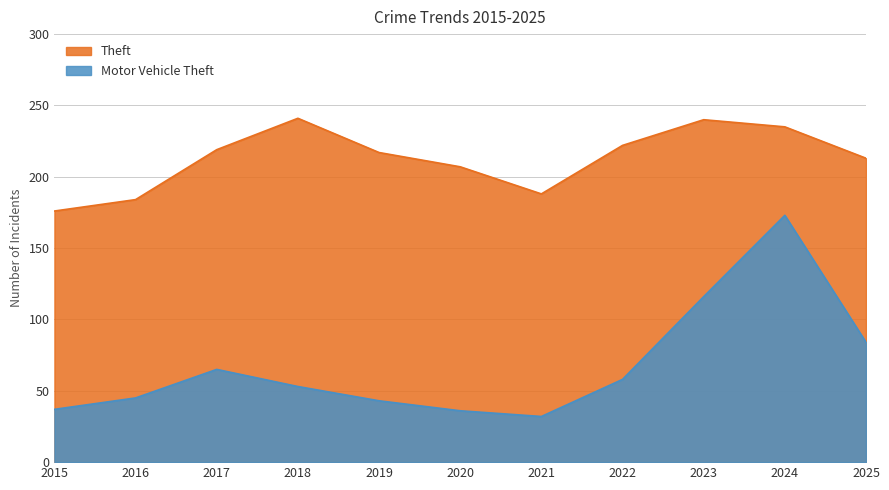

The Motor Vehicle Theft series shows 35 at 2022. True or false?

False